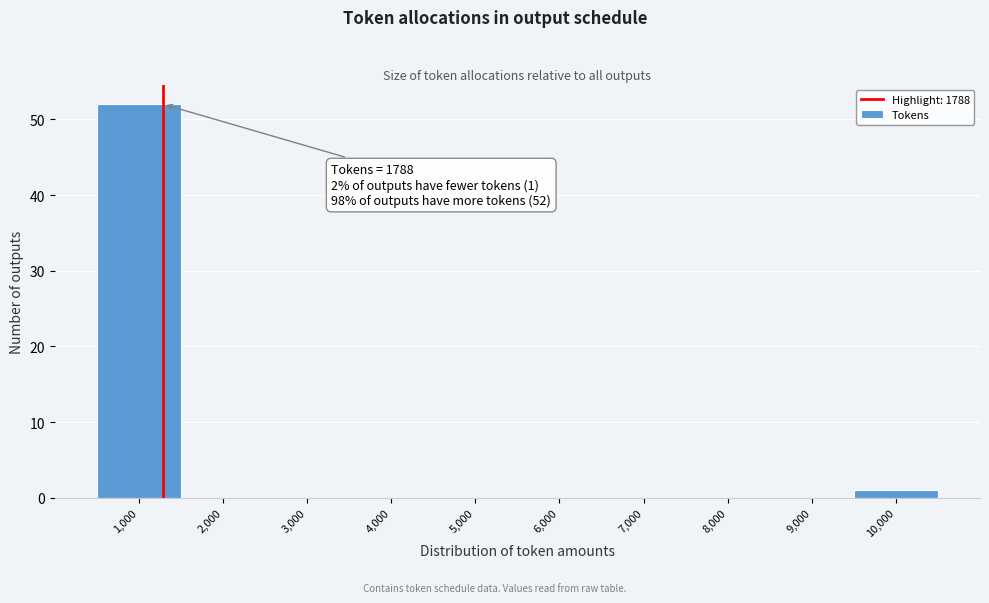

Reading left to right, what are all the values shown in this chart?

1,000=52	2,000=0	3,000=0	4,000=0	5,000=0	6,000=0	7,000=0	8,000=0	9,000=0	10,000=1